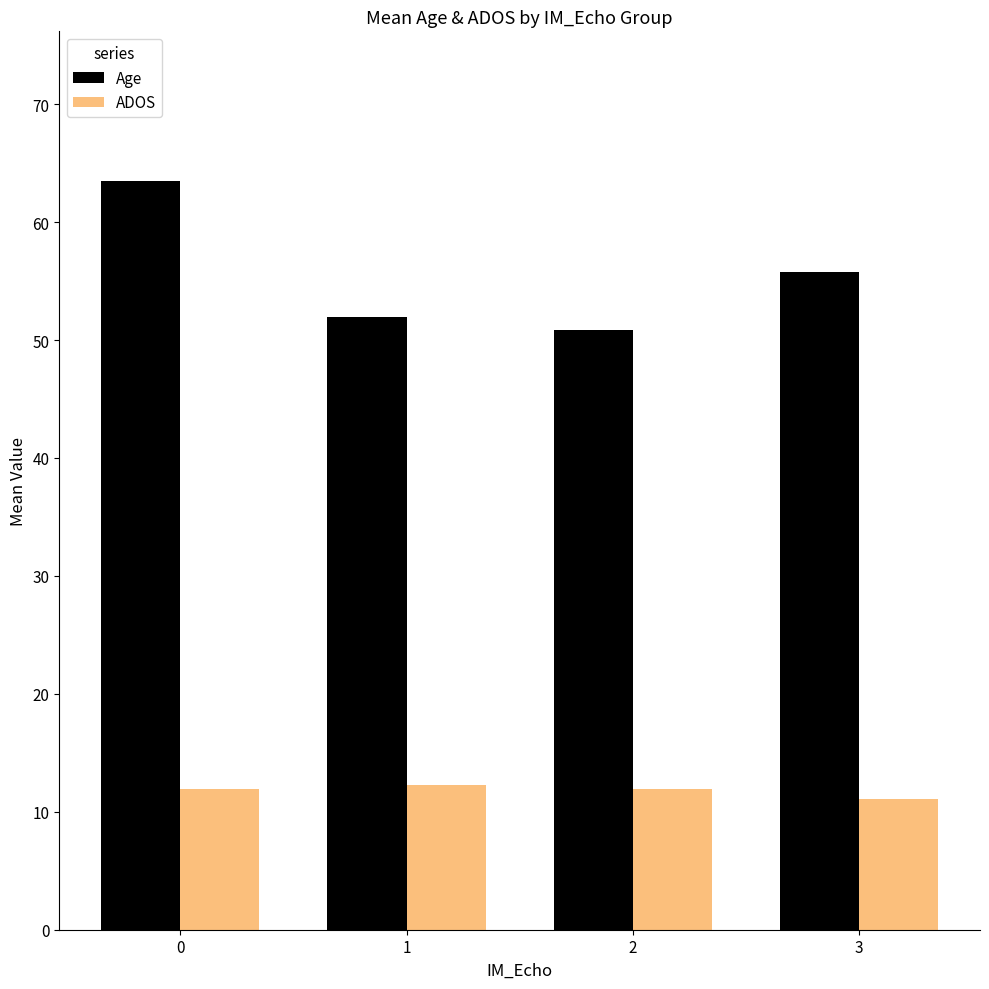

What is the maximum value for ADOS?

12.2